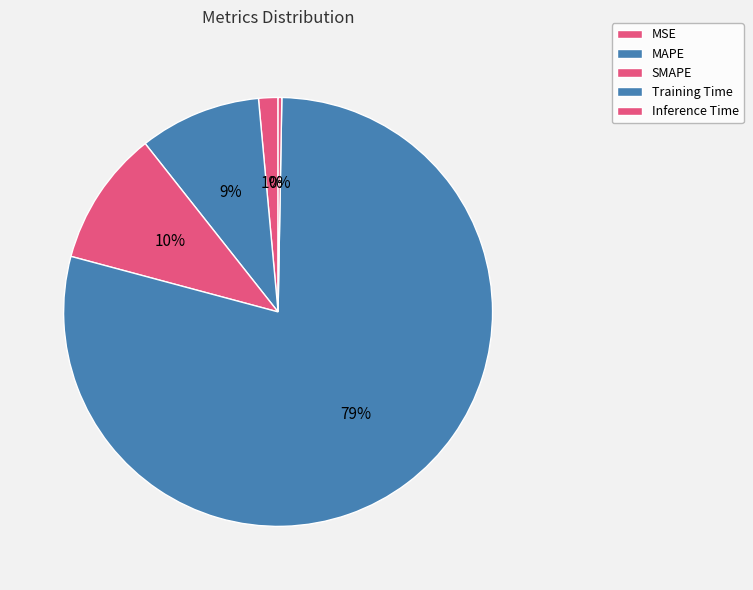

Which category accounts for the majority?

Training Time